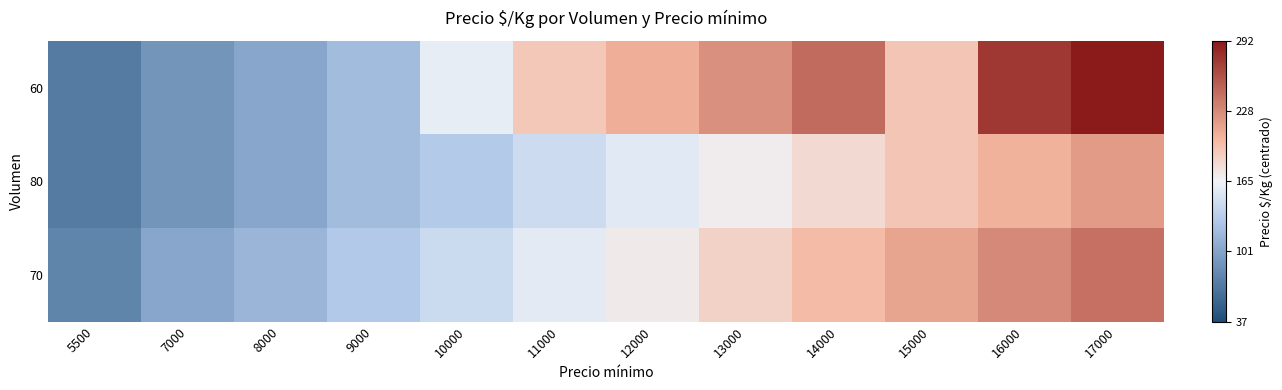

What is the total value across all series at 10000?

-62.0